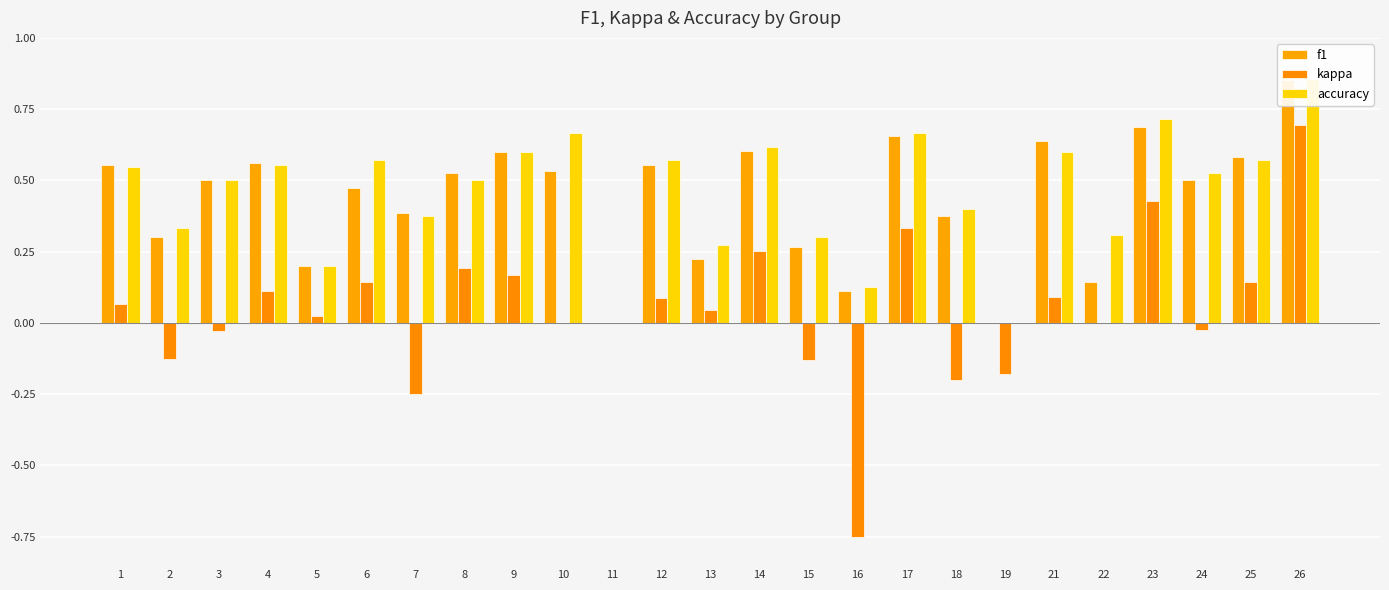

Which series has the largest total across all categories?

accuracy